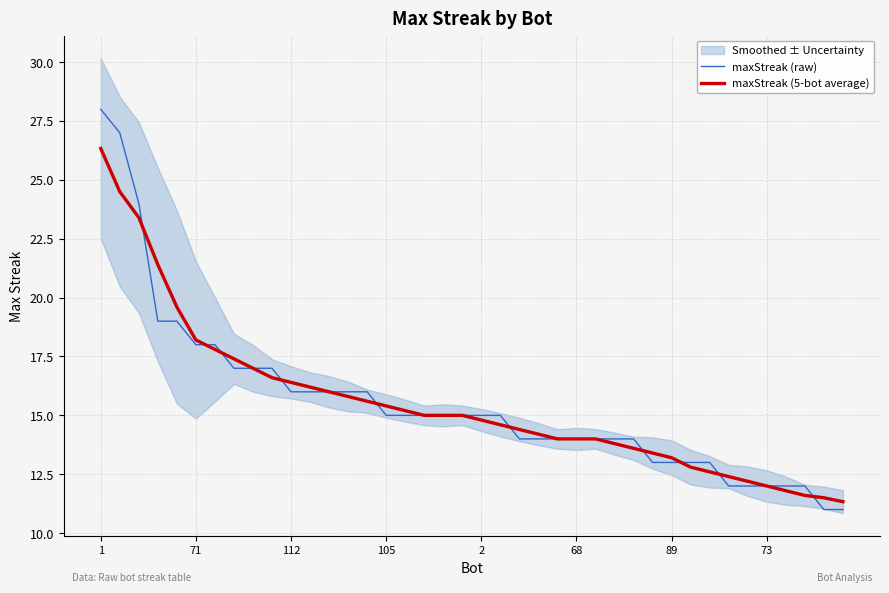

List the series in order of their peak value, lowest first.

maxStreak (5-bot average), maxStreak (raw)